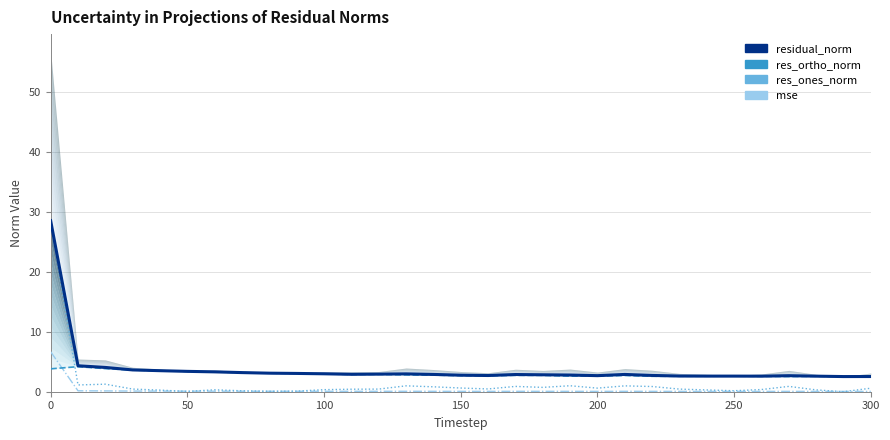

What are all the series names shown in the legend?

residual_norm, res_ortho_norm, res_ones_norm, mse